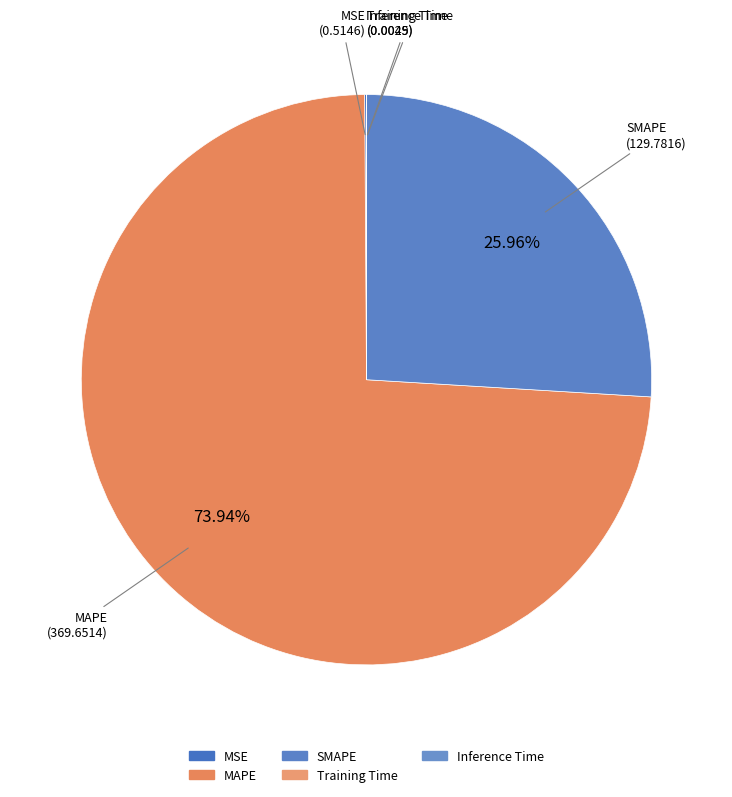

Is MAPE the majority of the pie?

Yes